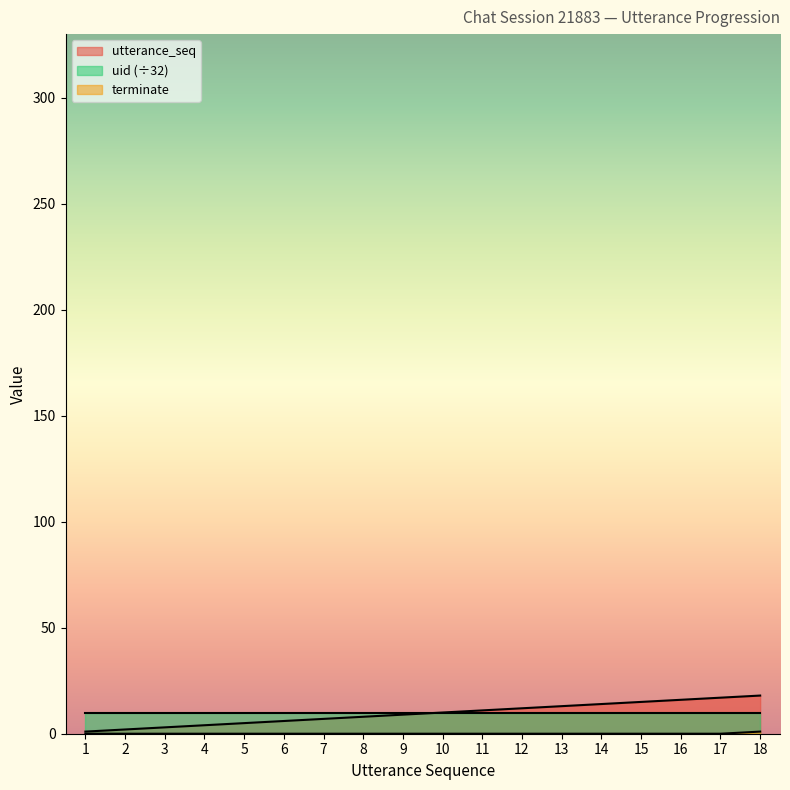

True or false: utterance_seq and terminate intersect in this chart.

False